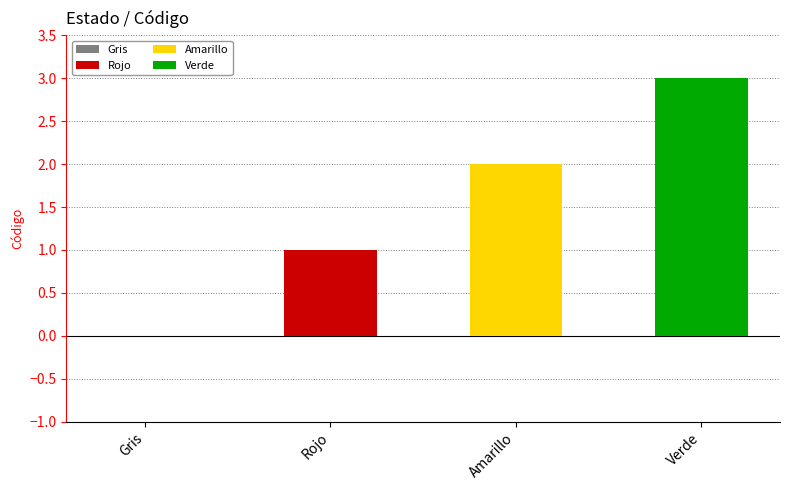

How many data points are above 2?

1